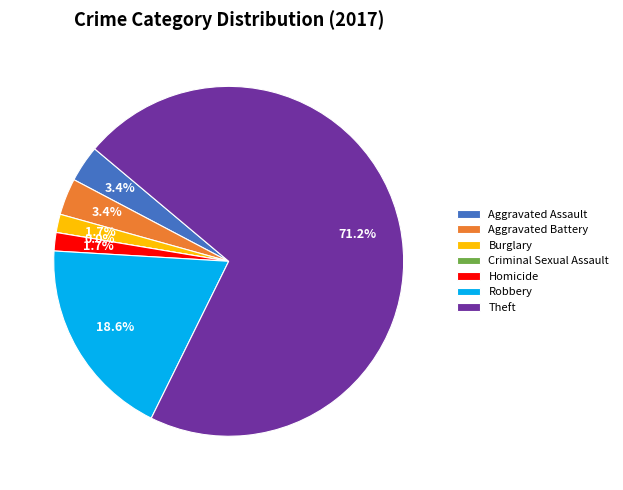

Is there any slice that represents more than half of the pie?

Yes